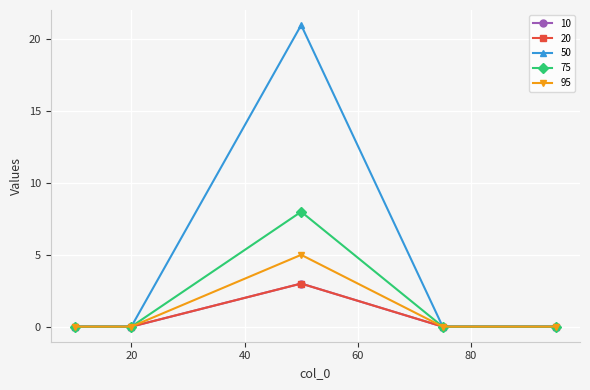

Reading left to right, list all the values displayed in this chart.

10: 0	0	3	0	0
20: 0	0	3	0	0
50: 0	0	21	0	0
75: 0	0	8	0	0
95: 0	0	5	0	0